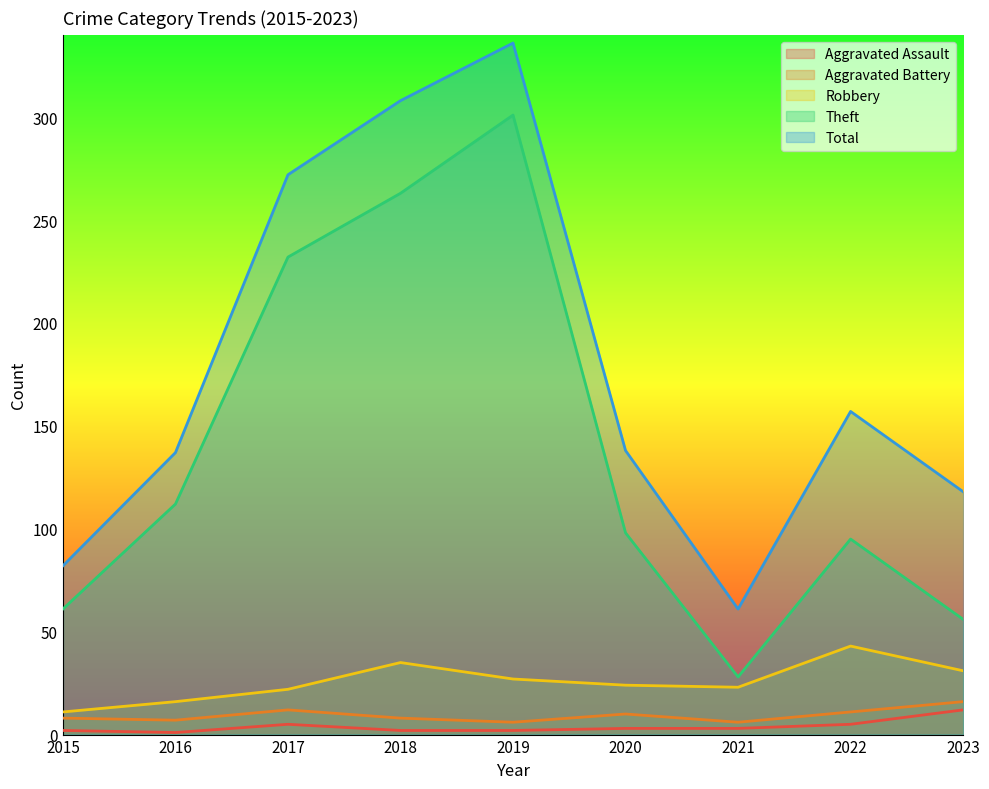

Which series has the largest range (max minus min)?

Total